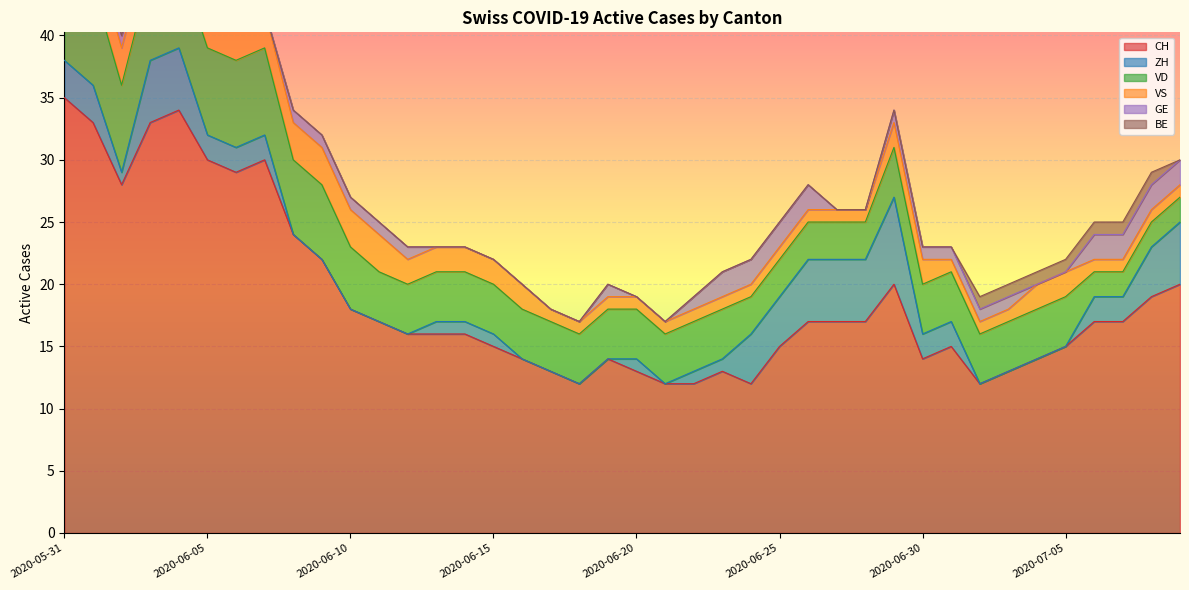

Is the value of VD at 2020-06-22 greater than the value of CH at 2020-06-12?

No